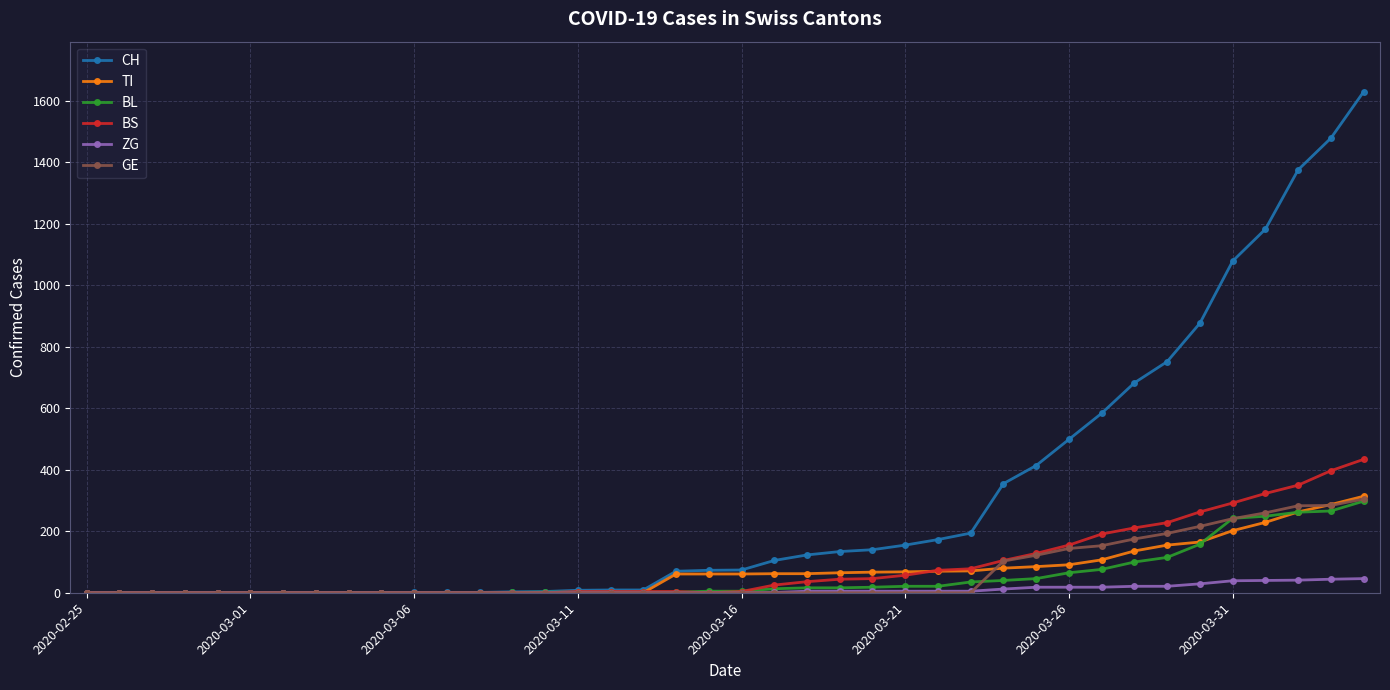

What are all the series names shown in the legend?

CH, TI, BL, BS, ZG, GE